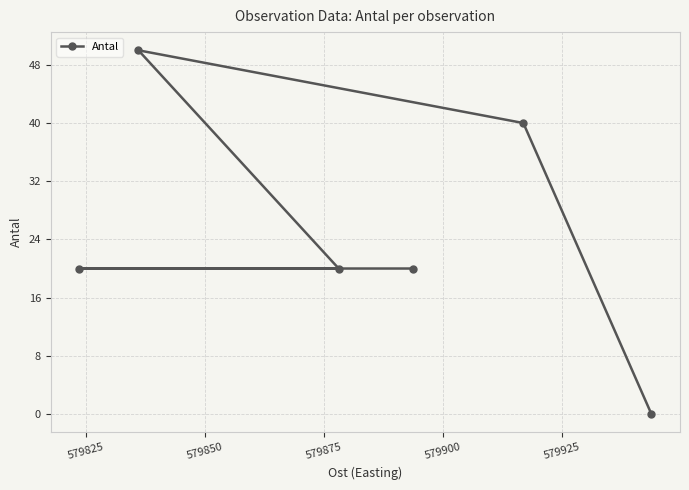

What is the value of the 4th point from the left?

20